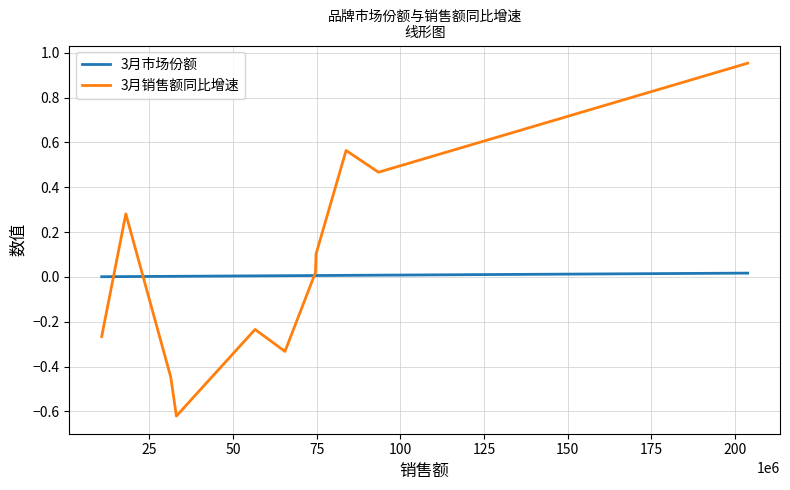

How many times do 3月市场份额 and 3月销售额同比增速 cross each other?

3